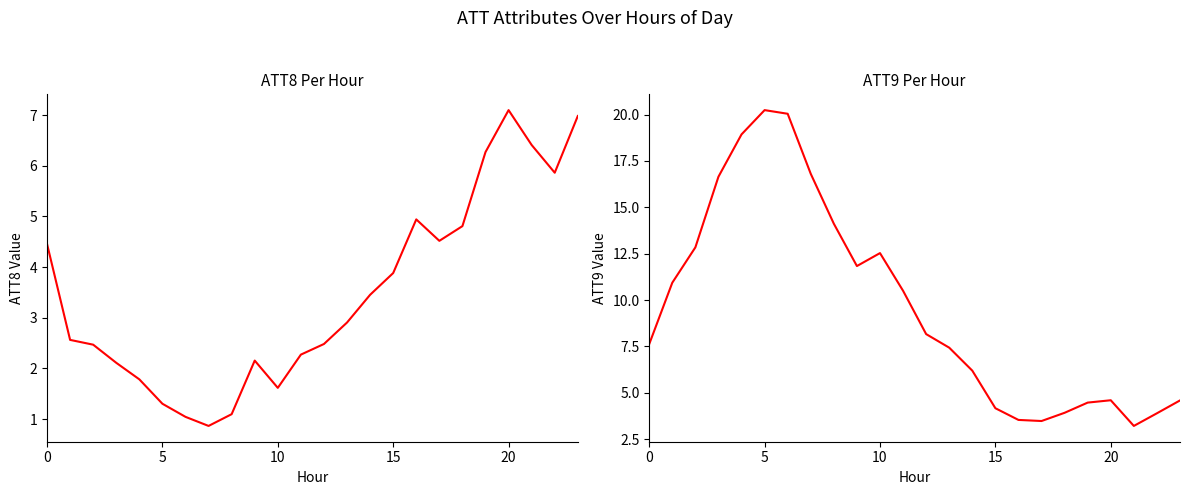

What is the sum of the ATT9 values at 9 and 16?

15.4